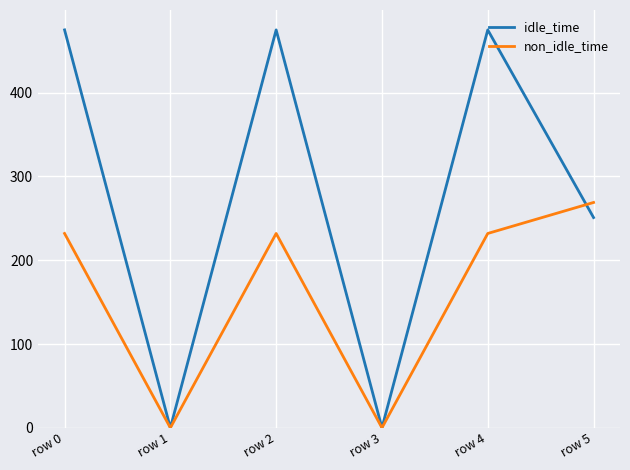

Read the non_idle_time value at row 0, to the nearest 10.

230